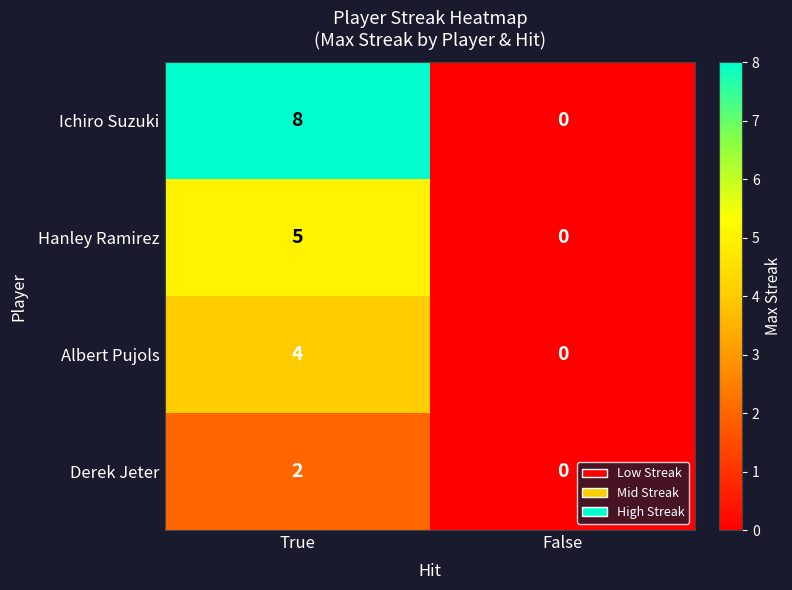

Rank the series at True from highest to lowest value.

Ichiro Suzuki, Hanley Ramirez, Albert Pujols, Derek Jeter